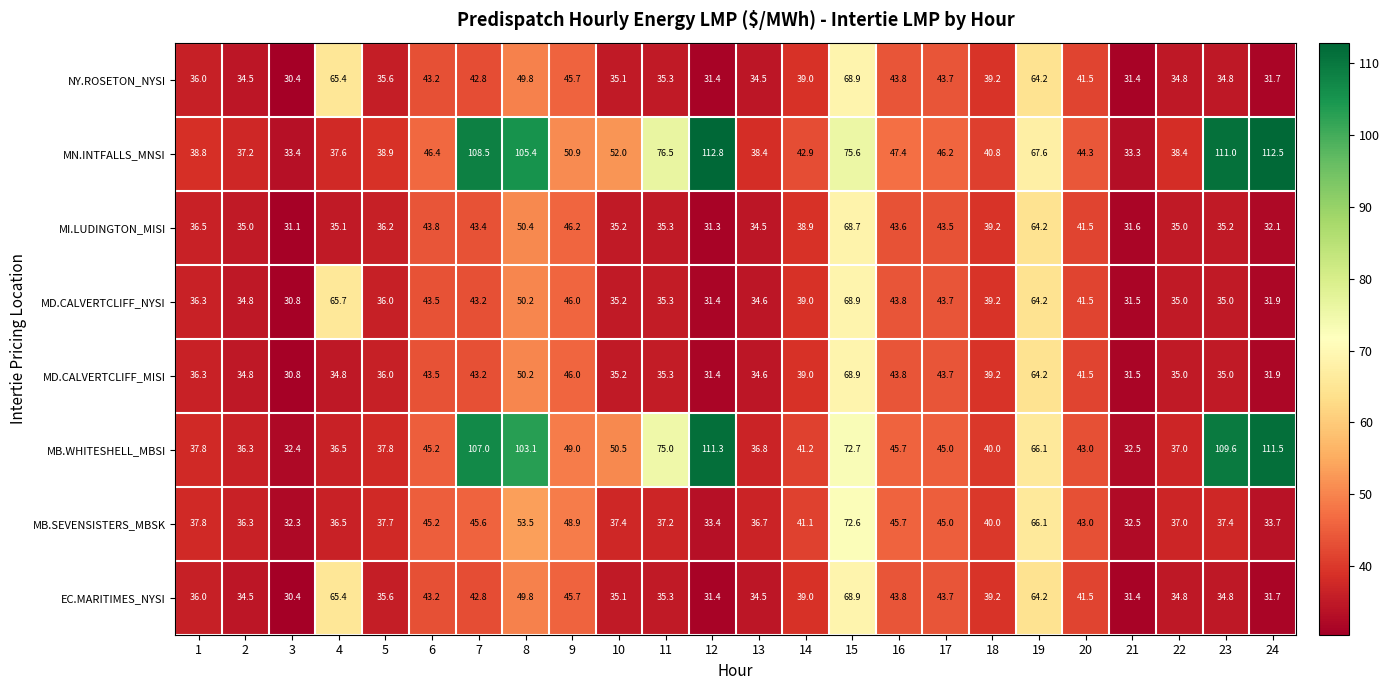

At which category does the chart reach its peak across all series?

12